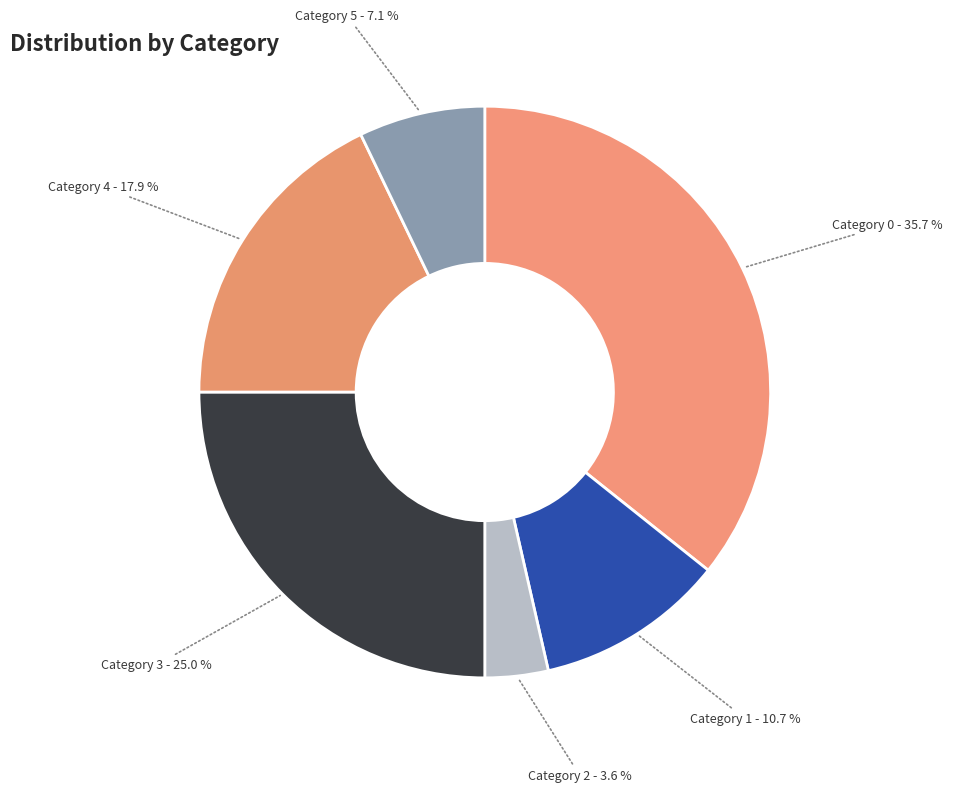

What percentage is NOT represented by Category 0?

64.3%